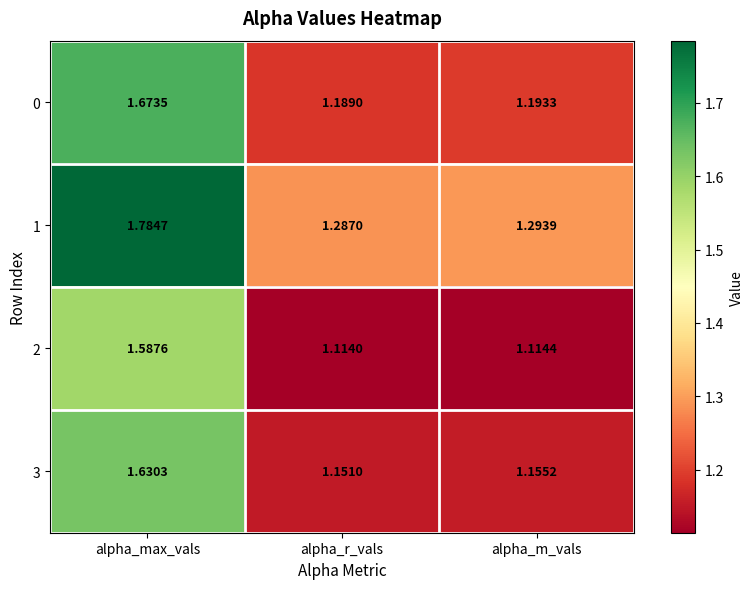

Where is 0 nearest to the value 1?

alpha_r_vals